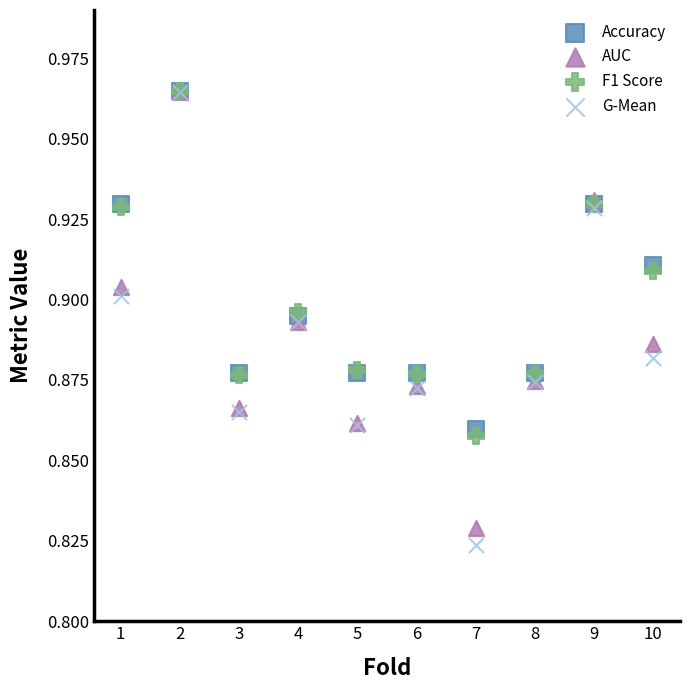

What are all the series names shown in the legend?

Accuracy, AUC, F1 Score, G-Mean